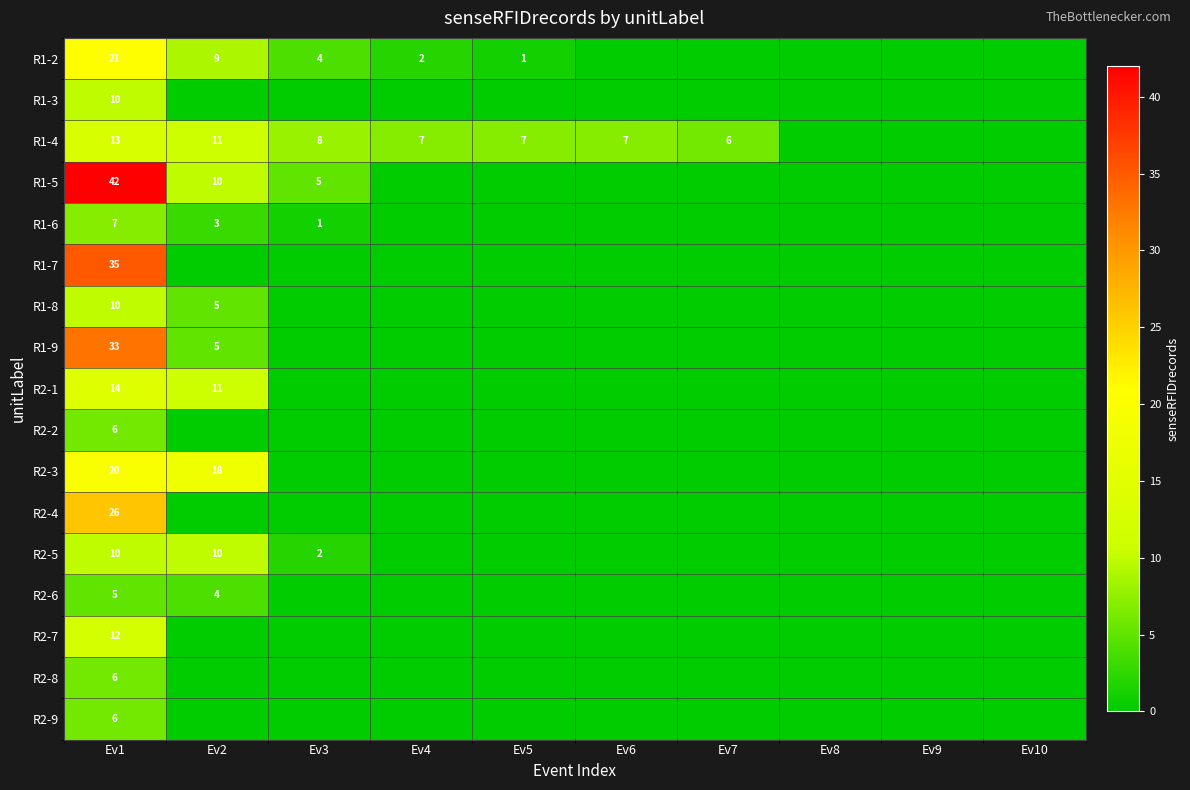

The value of R1-4 at Ev6 is 11. True or false?

False